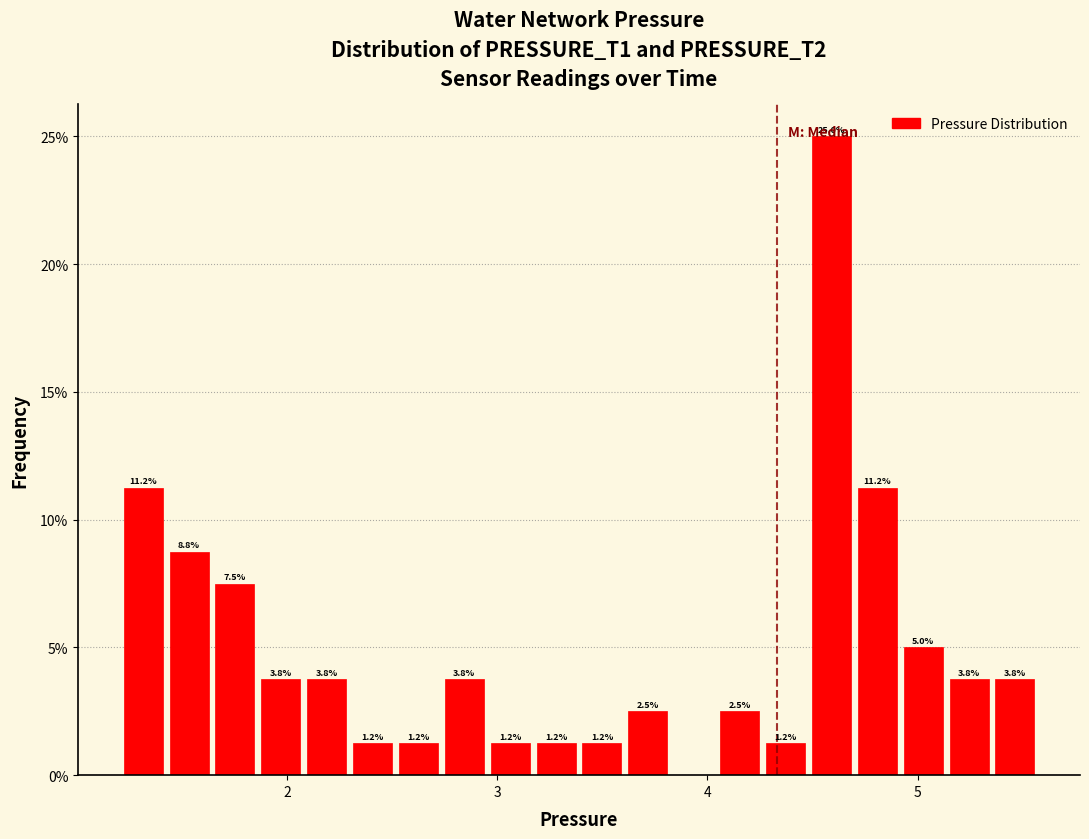

Around what value on the x-axis is the tallest bar? Give the approximate position of its centre, as read against the axis.

4.6